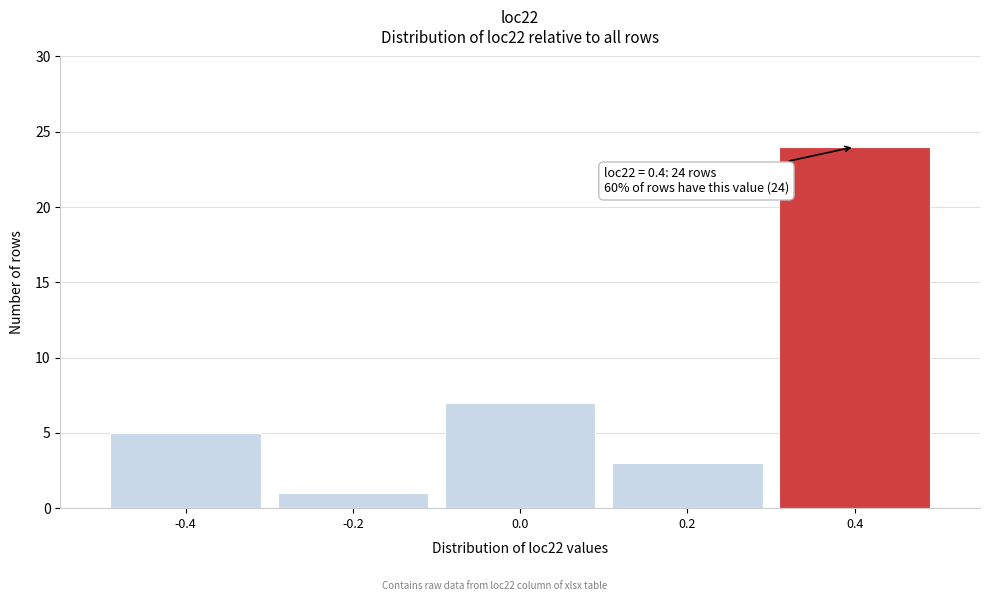

Reading right to left, what are all the values shown in this chart?

24	3	7	1	5